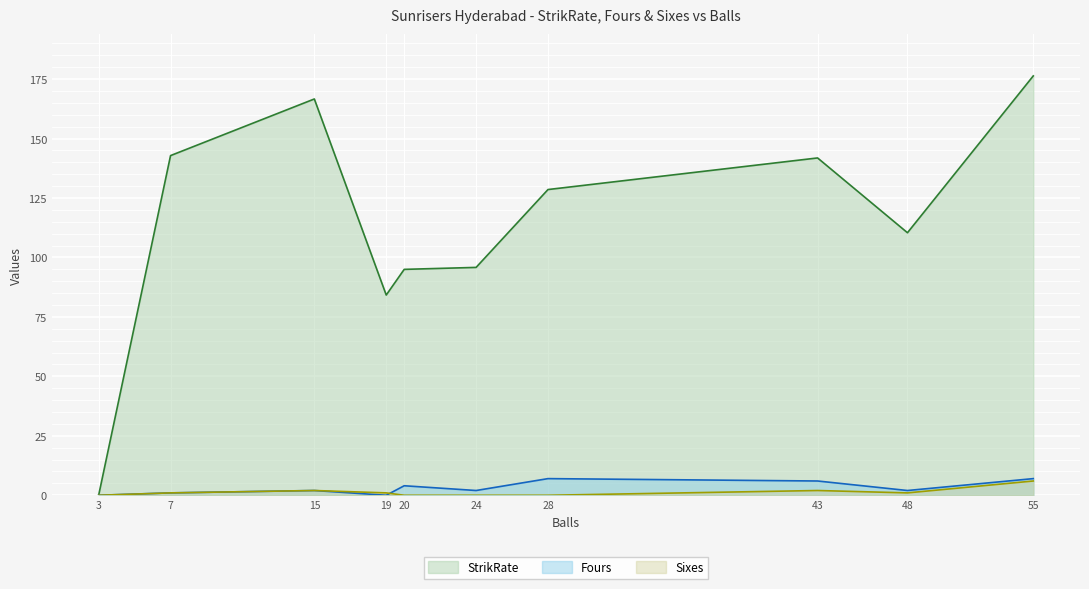

Is it true that Sixes equals 2.0 at 43?

True